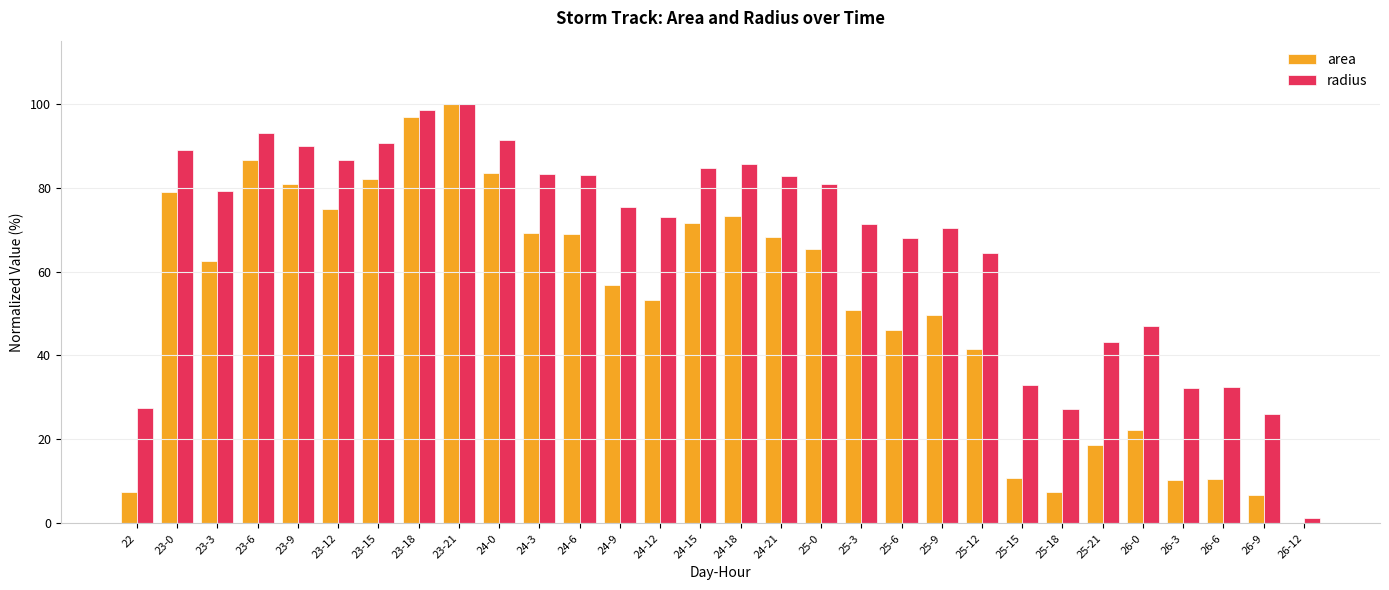

What is the total value across all series at 24-0?

175.0